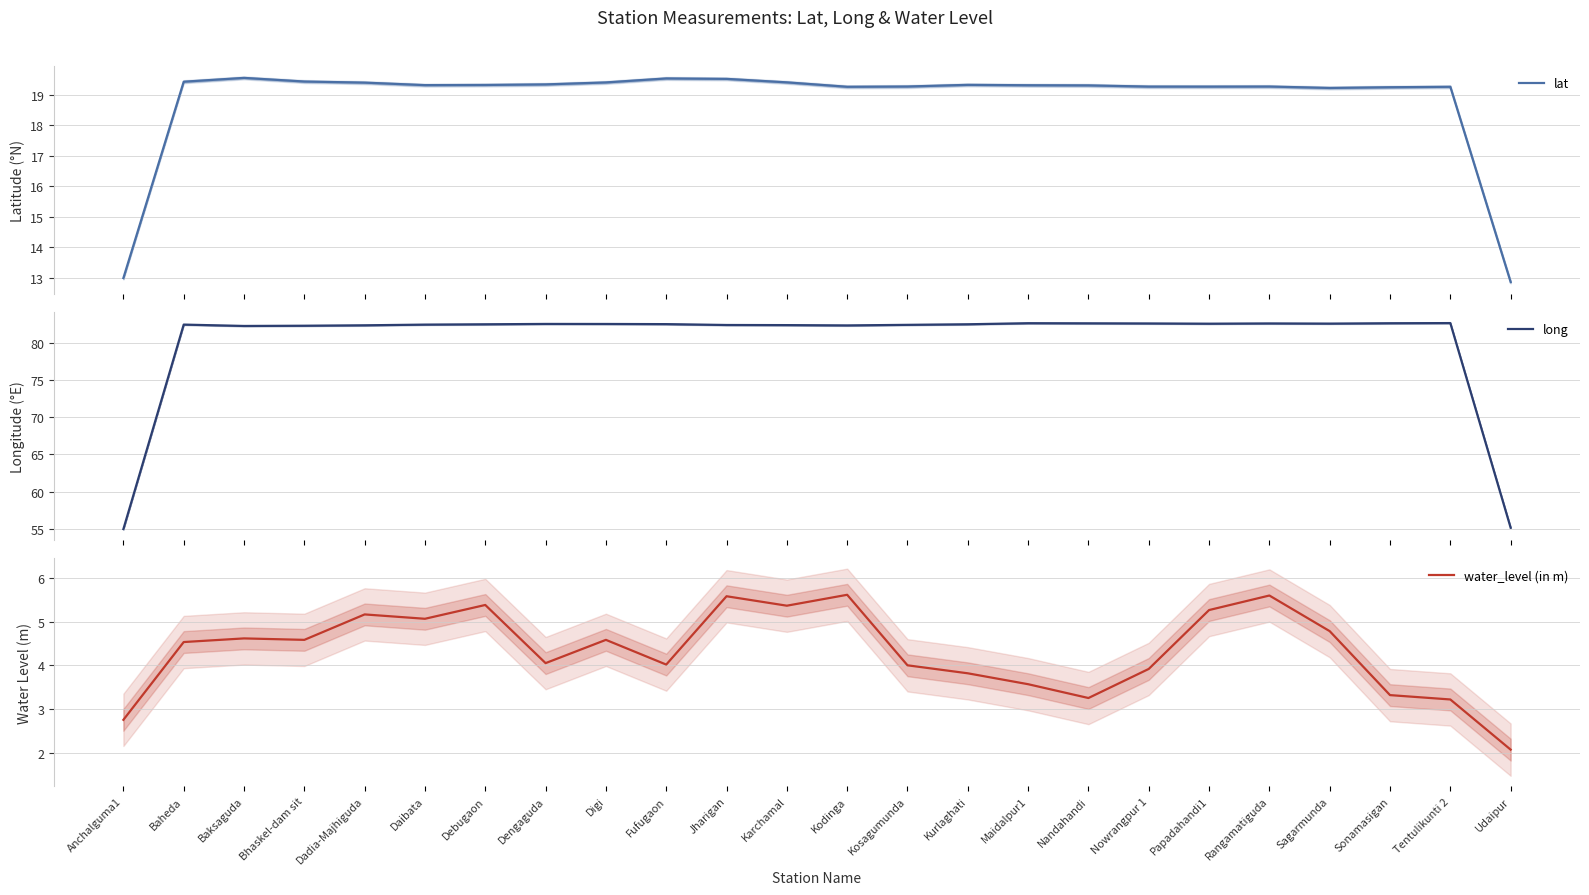

What is the value of the long point at the 21st from the left?

82.6